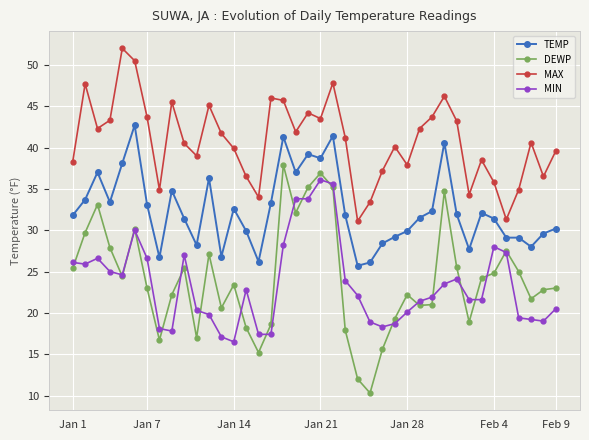

What is the average value of the TEMP series?

32.5